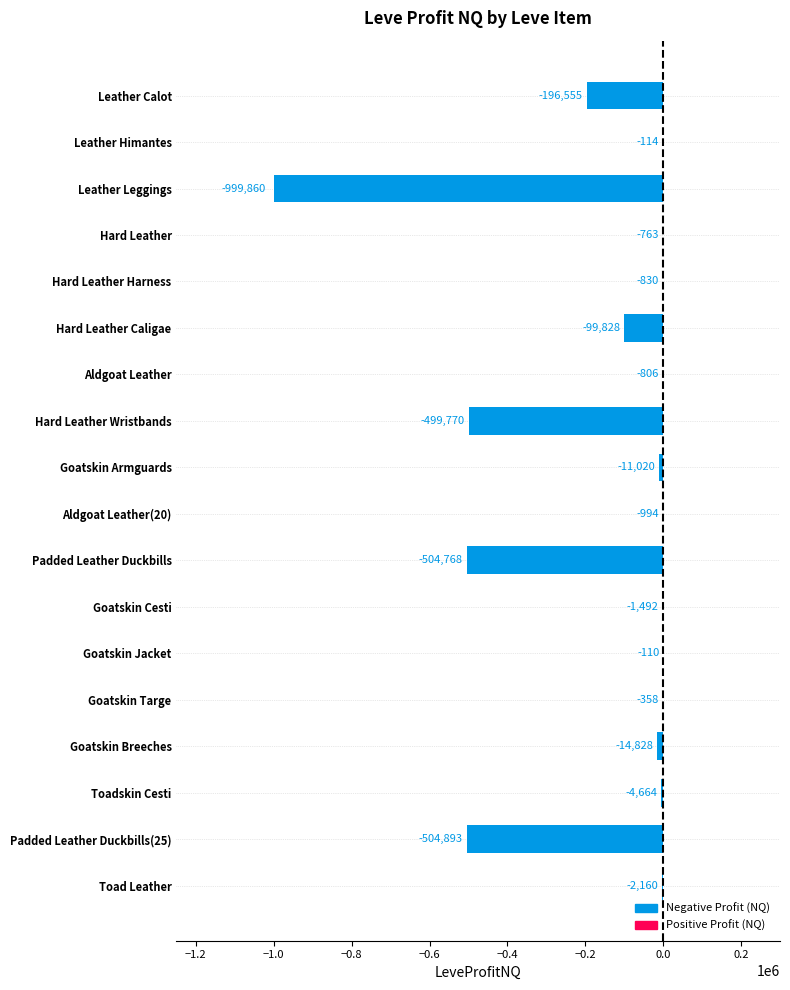

What is the change in value from Hard Leather to Goatskin Armguards?

-10257.0